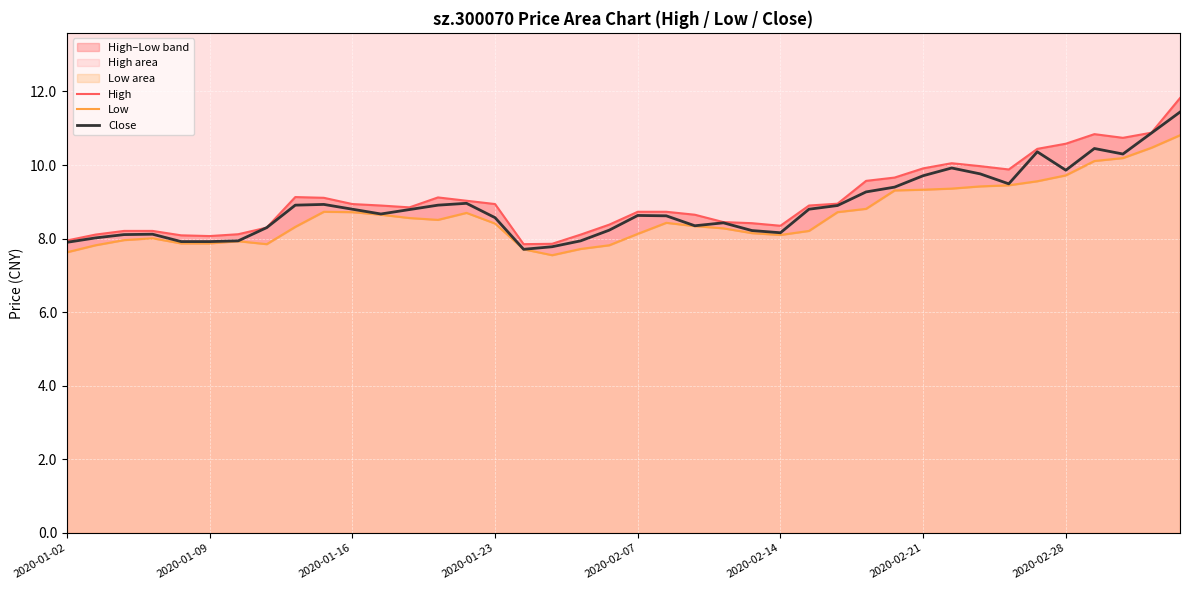

Which series has the largest total across all categories?

High